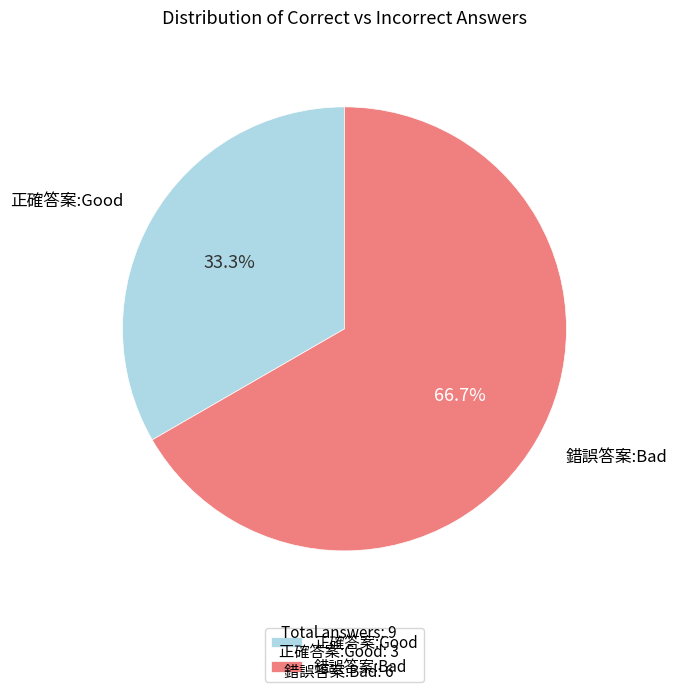

Rank the categories by value from highest to lowest.

錯誤答案:Bad, 正確答案:Good